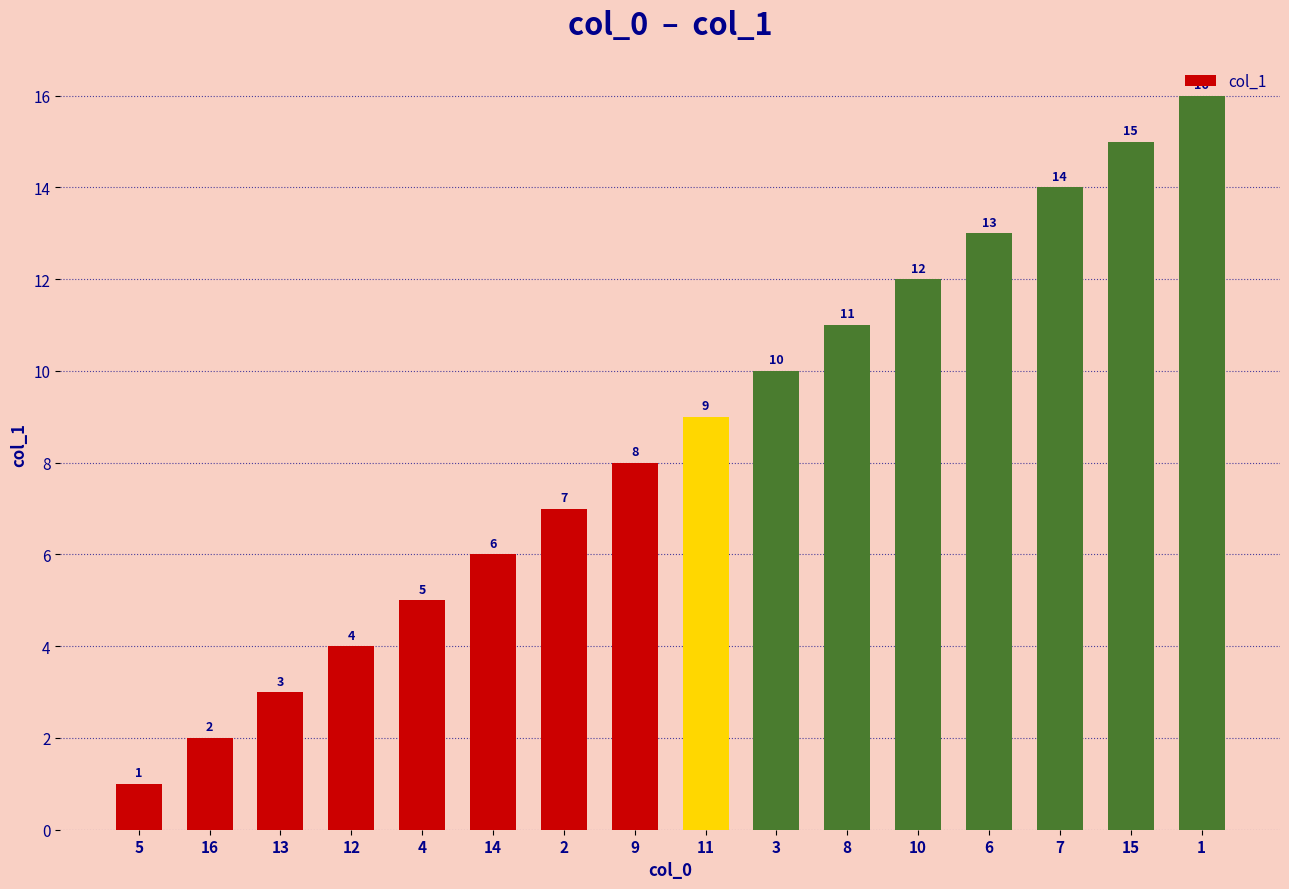

What is the difference between the maximum and minimum values?

15